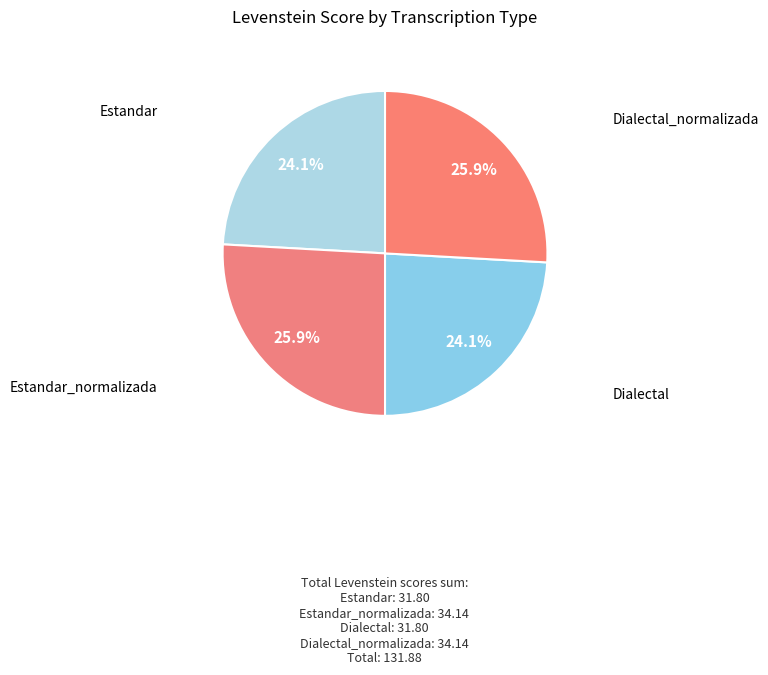

Combined, do Estandar and Dialectal account for over 50%?

No